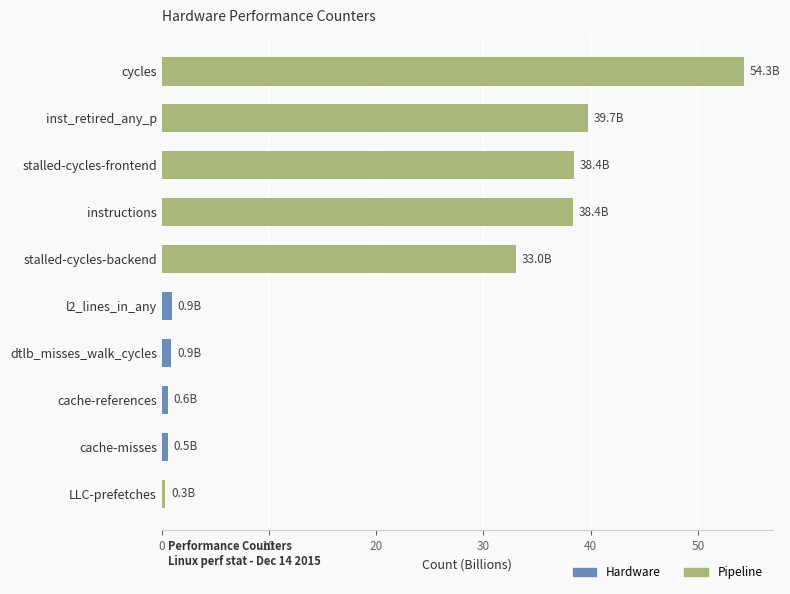

The chart shows a value of 38.4 at instructions. True or false?

True